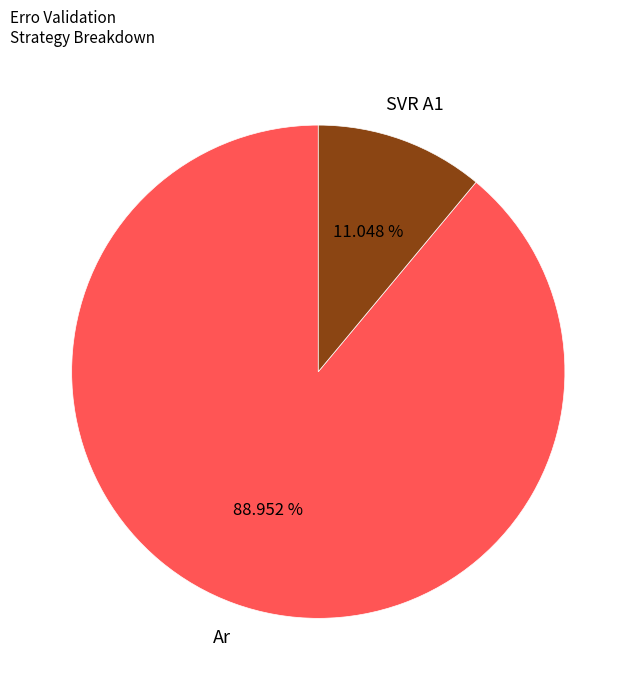

Between Ar and SVR A1, which is larger?

Ar